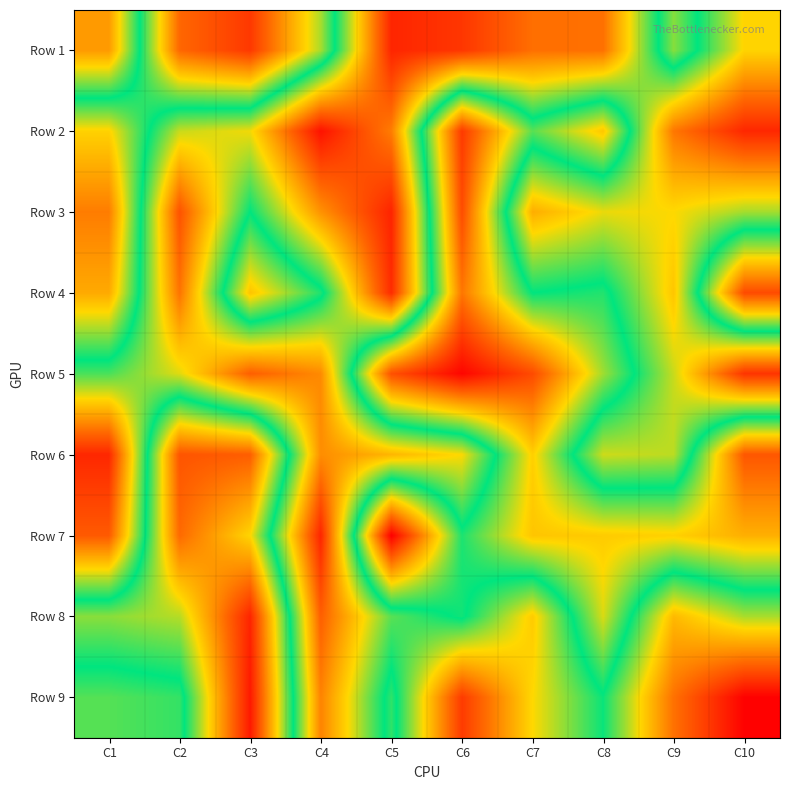

What is the spread (max minus min) of values at C10?

874